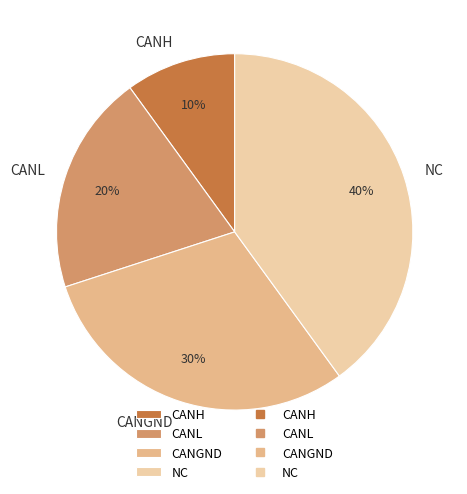

Does NC represent more than half of the total?

No